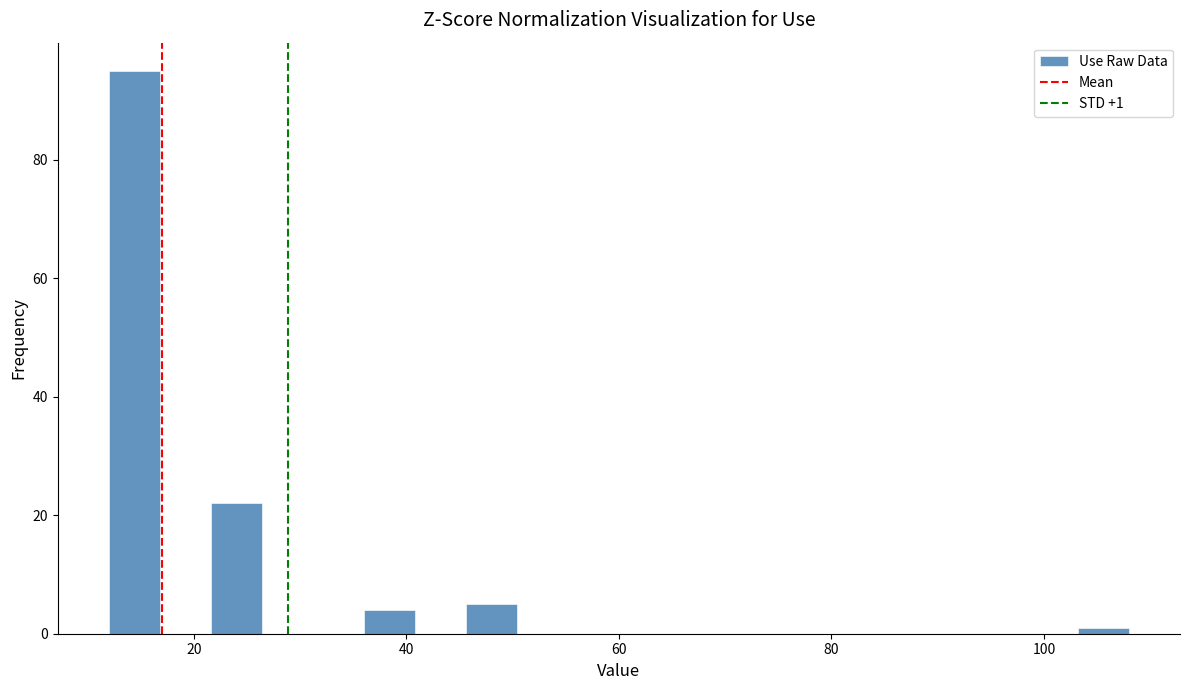

Around what value on the x-axis is the tallest bar? Give the approximate position of its centre, as read against the axis.

14